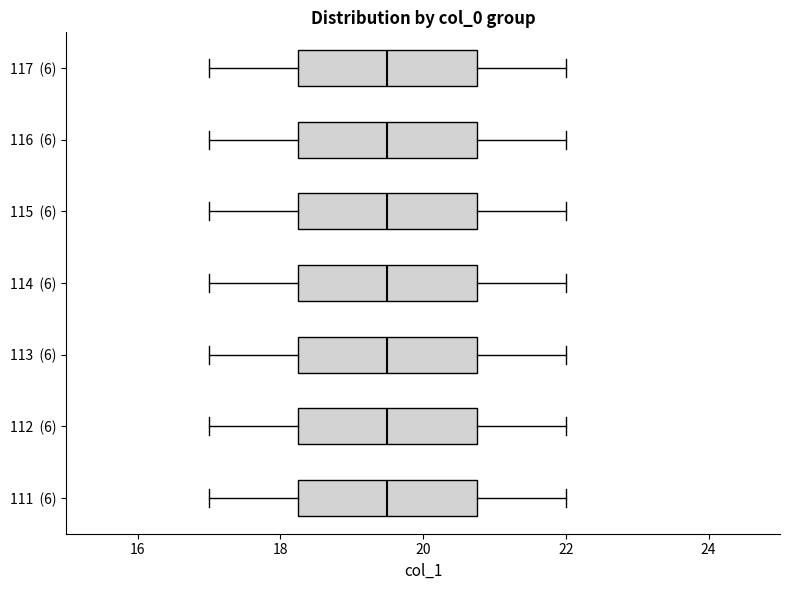

Reading bottom to top, transcribe this box plot: for each box, give where its median line is, the range the box spans, and where its two whiskers end, as read against the x-axis. The values are not printed on the chart, so give them approximately, as read against the axis.

111 (6): median 19.6, box 18.2 to 20.8, whiskers 17.0 to 22.0
112 (6): median 19.6, box 18.2 to 20.8, whiskers 17.0 to 22.0
113 (6): median 19.6, box 18.2 to 20.8, whiskers 17.0 to 22.0
114 (6): median 19.6, box 18.2 to 20.8, whiskers 17.0 to 22.0
115 (6): median 19.6, box 18.2 to 20.8, whiskers 17.0 to 22.0
116 (6): median 19.6, box 18.2 to 20.8, whiskers 17.0 to 22.0
117 (6): median 19.6, box 18.2 to 20.8, whiskers 17.0 to 22.0